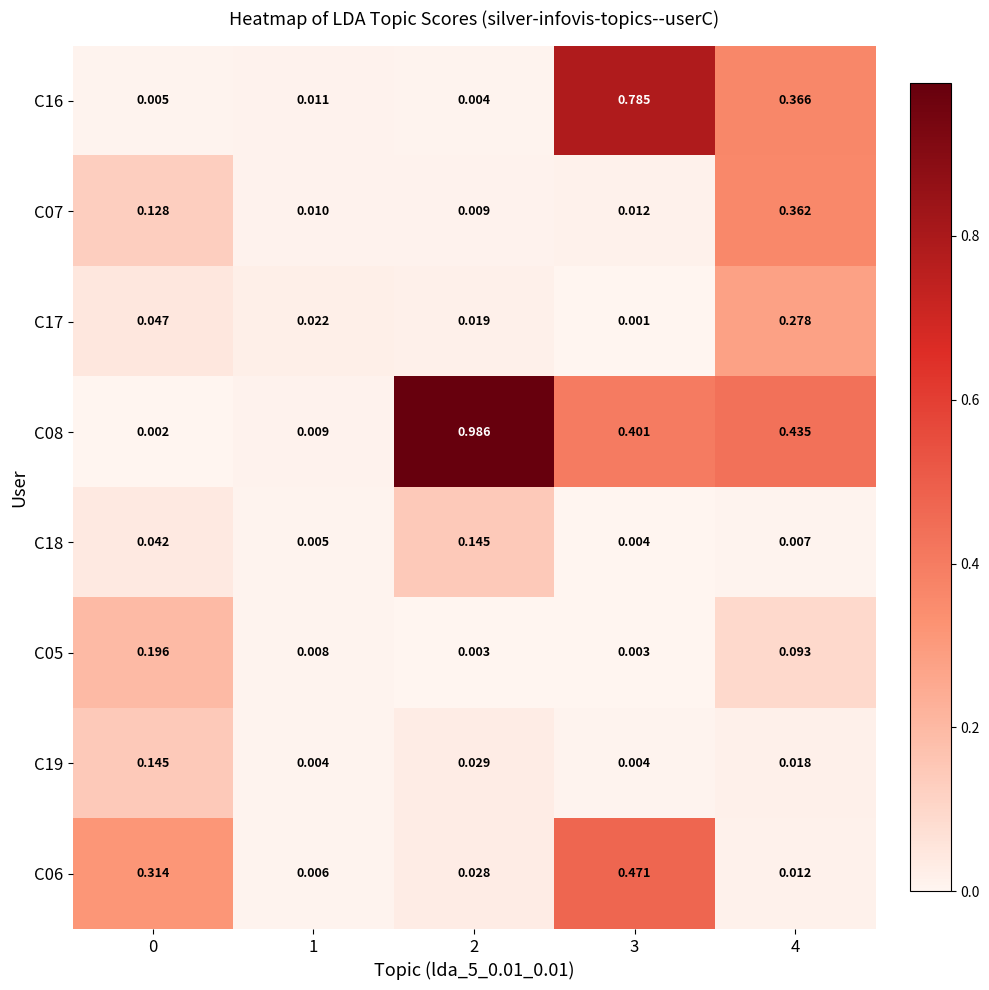

Is the value of C05 at 4 greater than the value of C06 at 3?

No